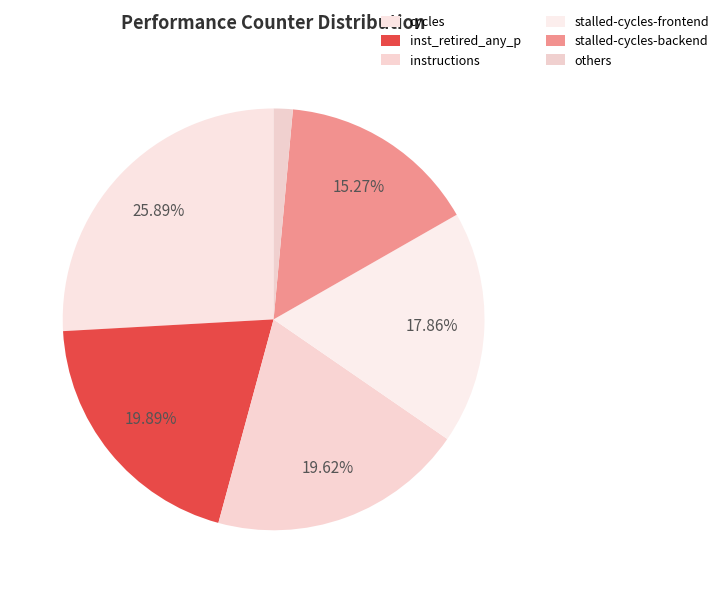

How many slices are in this pie chart?

6